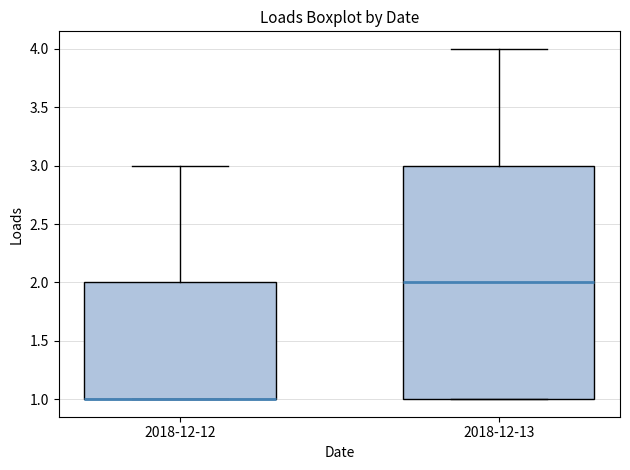

Comparing the boxes themselves (not the whiskers), which one is the tallest?

2018-12-13